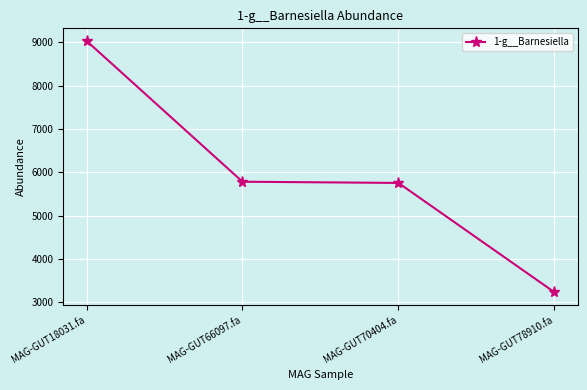

The value at MAG-GUT70404.fa is 5755.9. True or false?

True